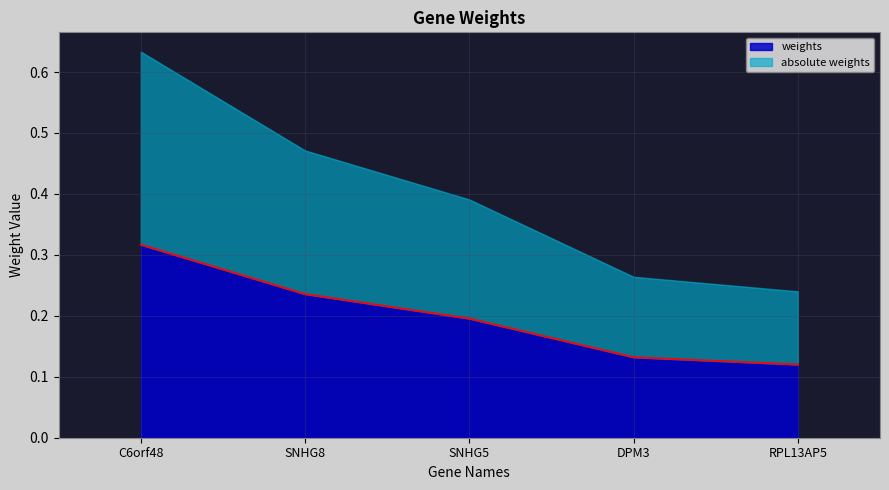

How many lines are shown in the chart?

2